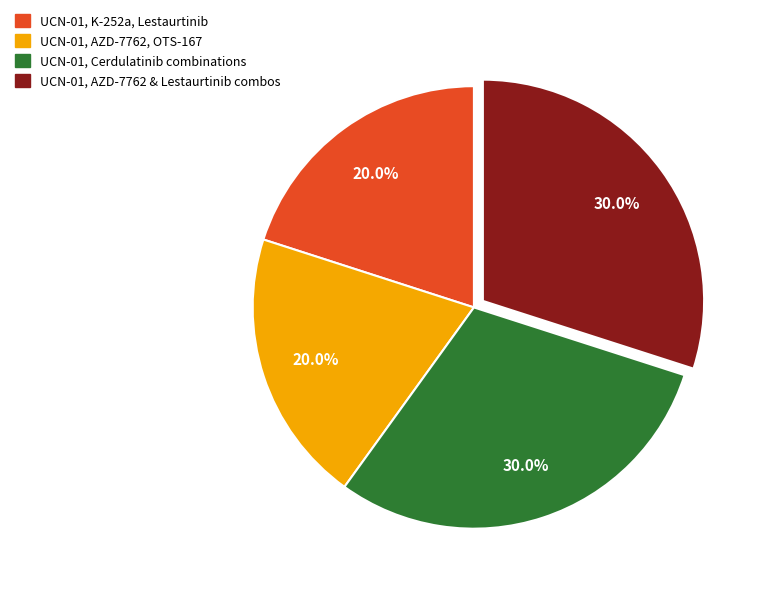

Count the number of slices in the pie.

4